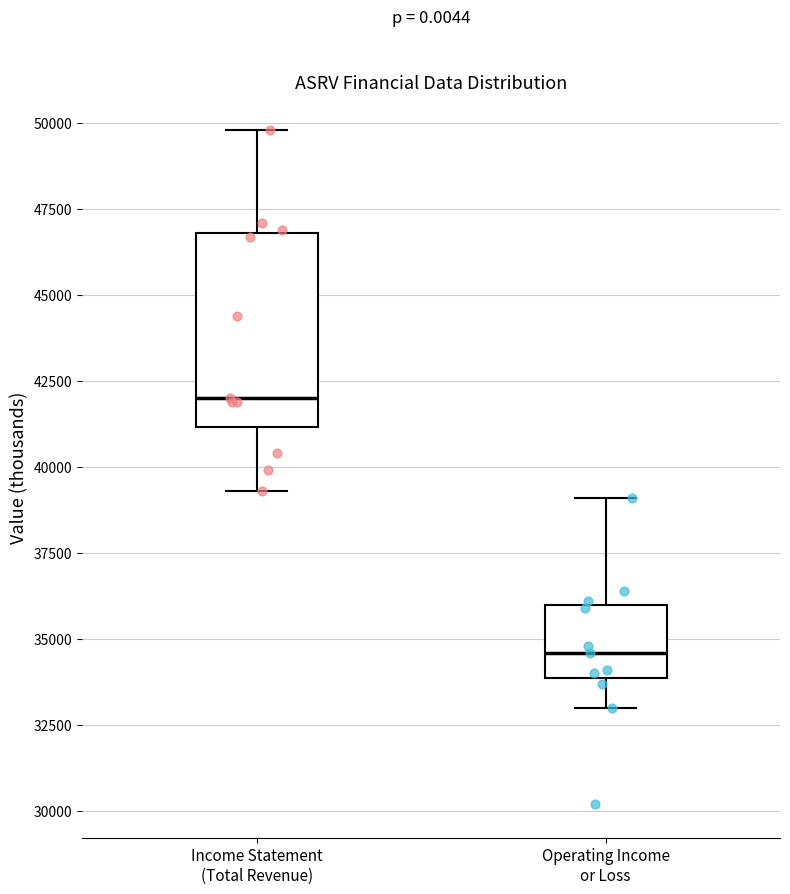

Reading left to right, transcribe this box plot: for each box, give where its median line is, the range the box spans, and where its two whiskers end, as read against the y-axis. The values are not printed on the chart, so give them approximately, as read against the axis.

Income Statement (Total Revenue): median 42000, box 41000 to 47000, whiskers 39500 to 50000
Operating Income or Loss: median 34500, box 34000 to 36000, whiskers 33000 to 39000